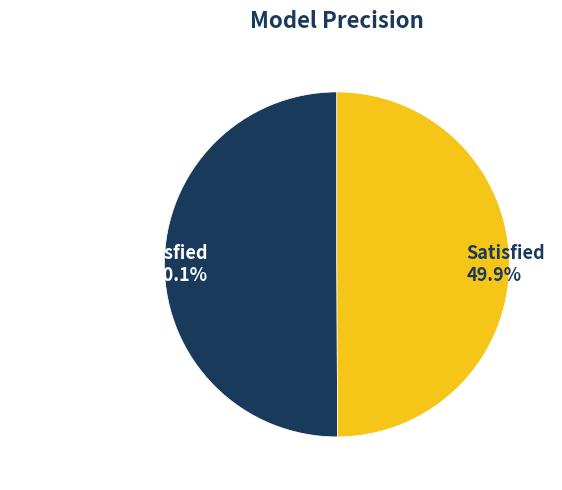

What is the total percentage of Neutral or dissatisfied and Satisfied?

100.0%